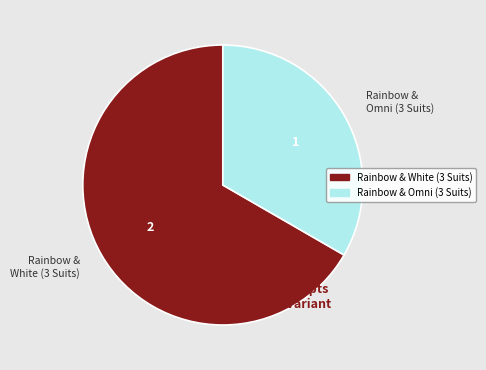

Does Rainbow & White (3 Suits) account for over 50% of the chart?

Yes